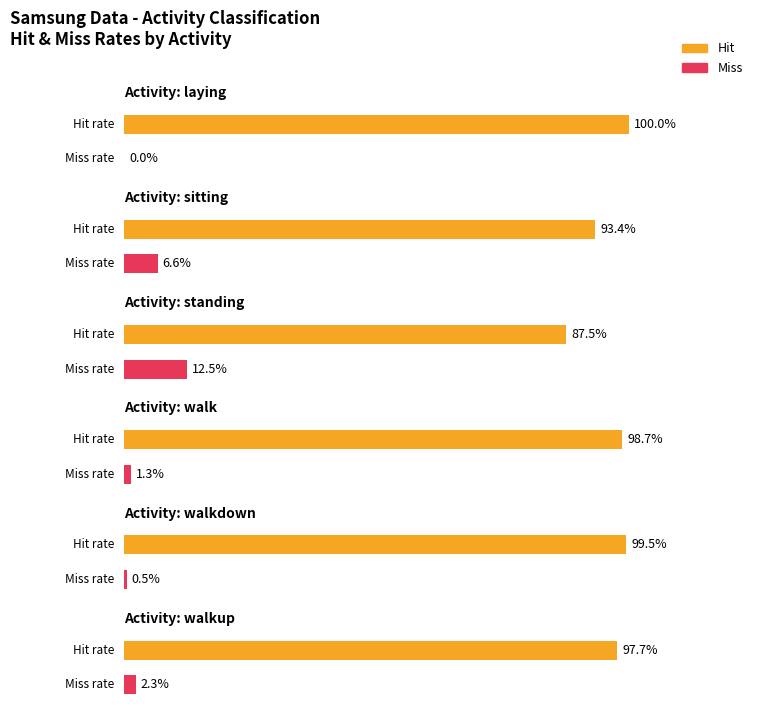

Reading left to right, transcribe all the data shown in this chart.

Hit: 1.0	0.9	0.9	1.0	1.0	1.0
Miss: 0.0	0.1	0.1	0.0	0.0	0.0